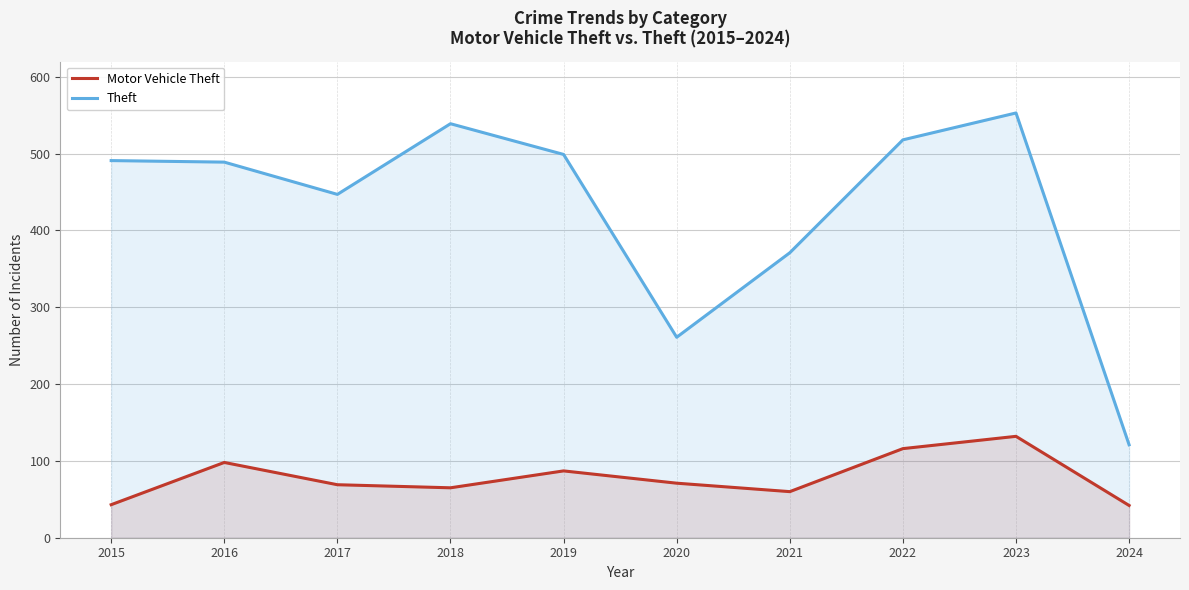

At which category does Theft reach its first local peak?

2018